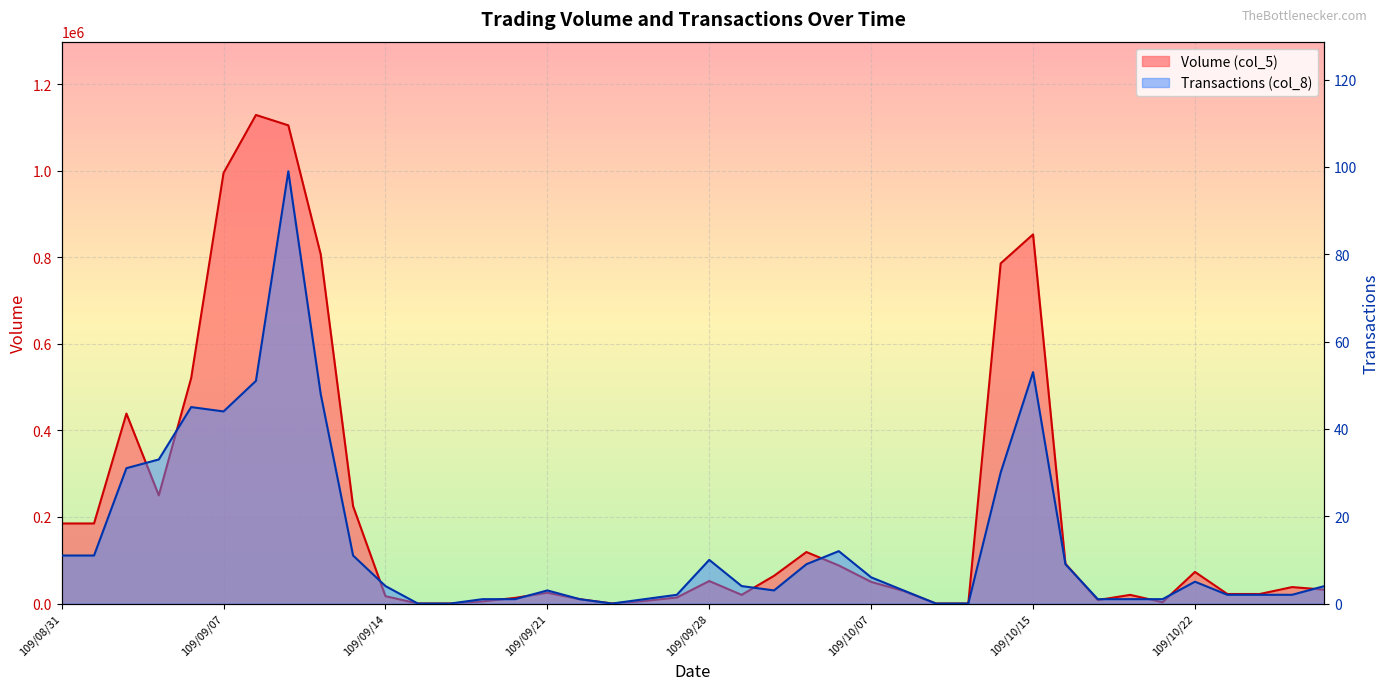

Where is the first local minimum for Volume (col_5)?

109/09/03